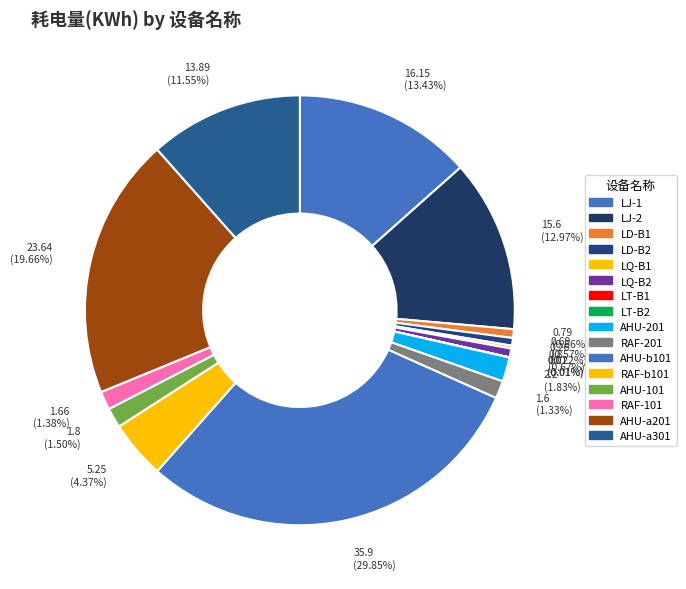

Which category has the biggest portion of the pie?

AHU-b101